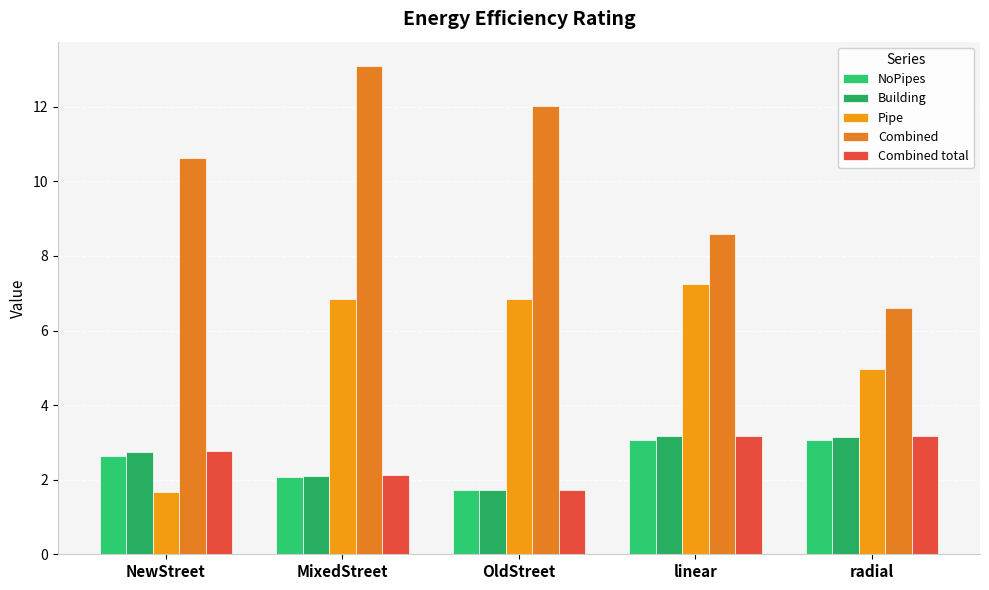

Which series has the largest range (max minus min)?

Combined